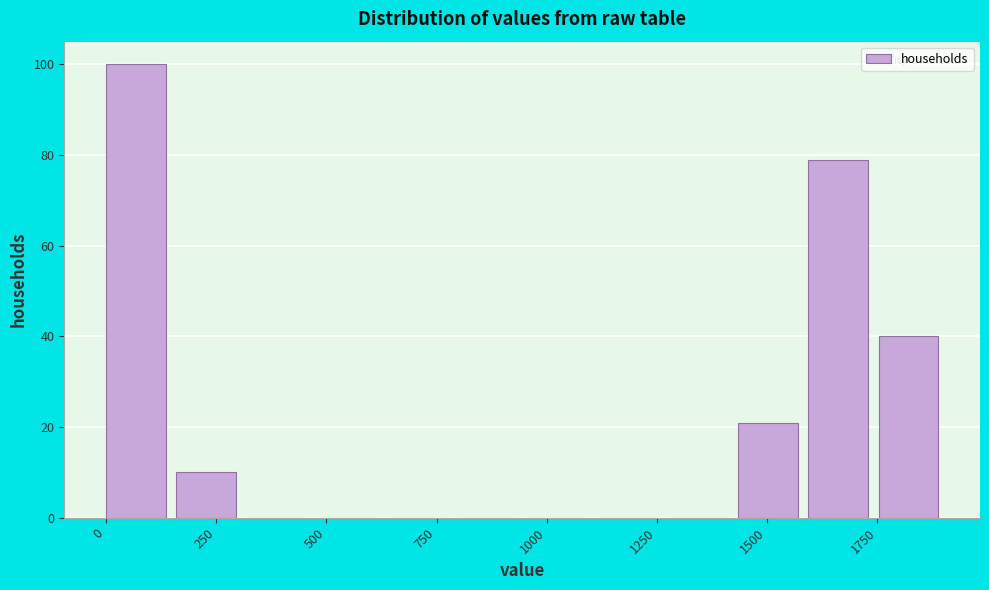

Read against the x-axis, roughly where is the centre of the tallest bar?

50